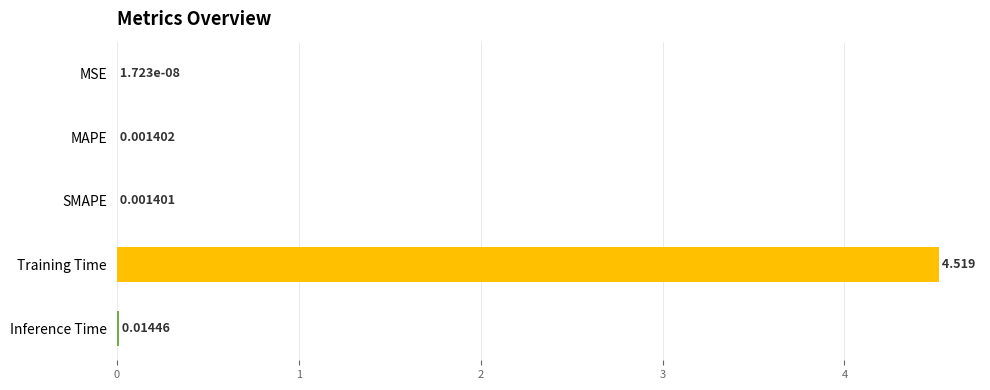

At which label is the value closest to 2?

Inference Time